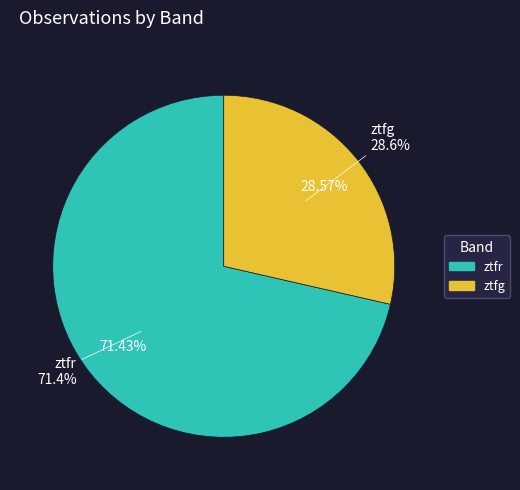

True or false: ztfr accounts for 71% of the total.

True